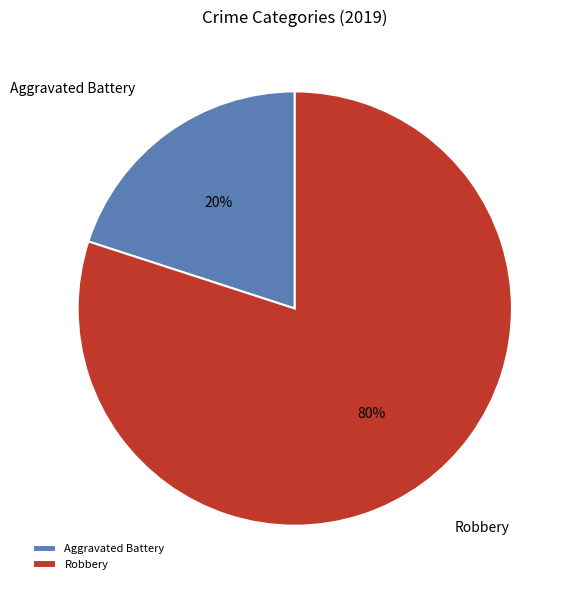

Approximately how many times larger is the value at Robbery compared to Aggravated Battery?

4.0